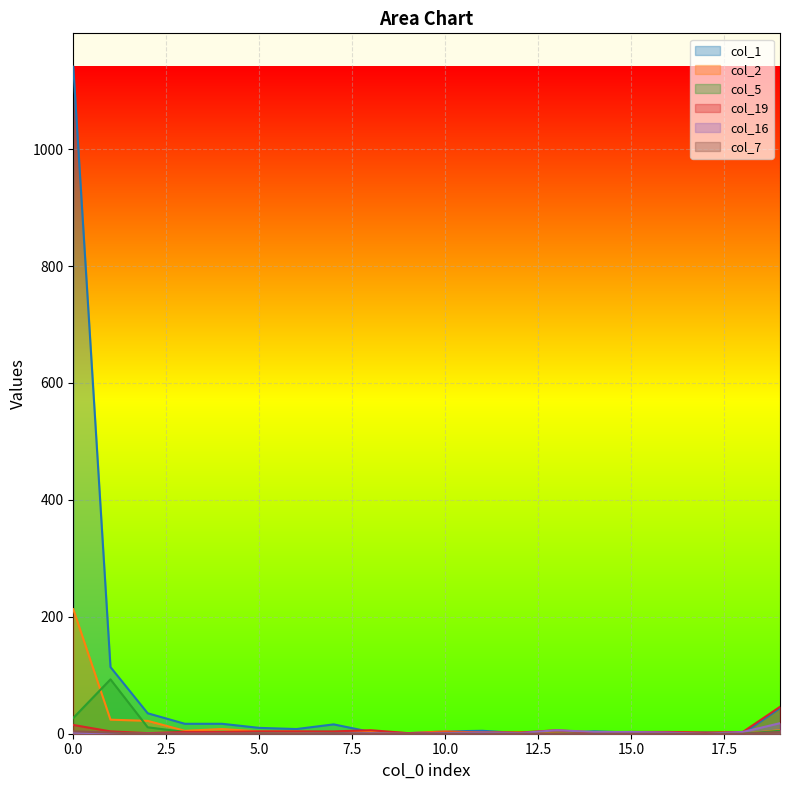

At which category does col_7 reach its first local peak?

7